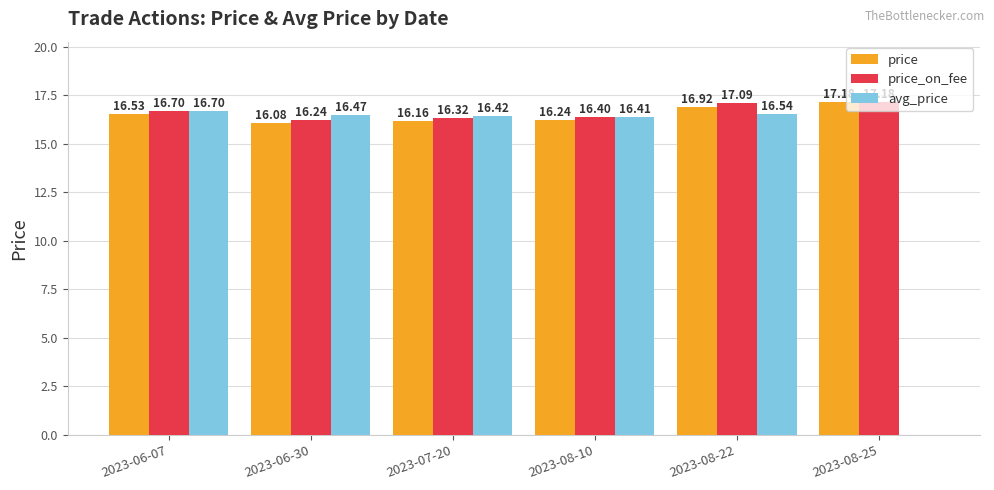

Which series has the largest total across all categories?

price_on_fee